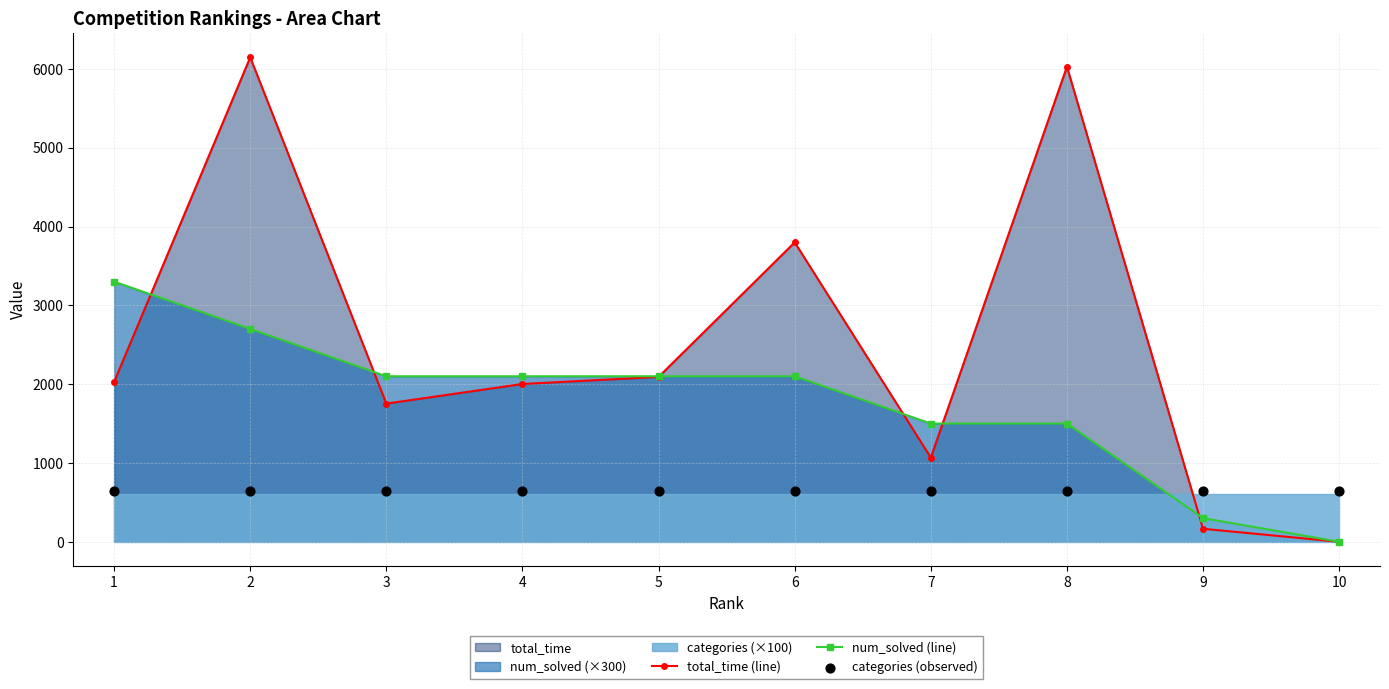

At which category is the sum across all series the highest?

2